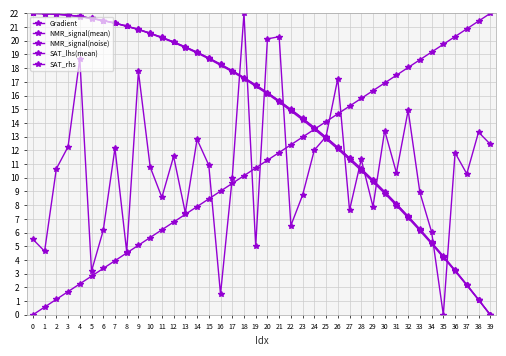

Reading left to right, what are all the values shown in this chart?

Gradient: 0.0	0.6	1.1	1.7	2.3	2.8	3.4	3.9	4.5	5.1	5.6	6.2	6.8	7.3	7.9	8.5	9.0	9.6	10.2	10.7	11.3	11.8	12.4	13.0	13.5	14.1	14.7	15.2	15.8	16.4	16.9	17.5	18.1	18.6	19.2	19.7	20.3	20.9	21.4	22.0
NMR_signal(mean): 22.0	22.0	21.9	21.9	21.8	21.6	21.5	21.3	21.1	20.8	20.5	20.2	19.9	19.5	19.1	18.7	18.2	17.7	17.2	16.7	16.1	15.5	14.9	14.2	13.5	12.8	12.1	11.3	10.5	9.7	8.9	8.0	7.1	6.1	5.2	4.2	3.2	2.1	1.1	0.0
NMR_signal(noise): 5.5	4.6	10.7	12.3	18.7	3.2	6.2	12.2	4.6	17.8	10.8	8.6	11.6	7.4	12.8	10.9	1.5	10.0	22.0	5.0	20.1	20.3	6.5	8.7	12.0	13.0	17.2	7.6	11.3	7.9	13.5	10.4	14.9	8.9	6.0	0.0	11.8	10.3	13.3	12.5
SAT_lhs(mean): 22.0	22.0	21.9	21.9	21.8	21.6	21.5	21.3	21.1	20.8	20.6	20.2	19.9	19.5	19.2	18.7	18.3	17.8	17.3	16.8	16.2	15.6	15.0	14.3	13.6	12.9	12.2	11.4	10.6	9.8	9.0	8.1	7.2	6.2	5.3	4.3	3.2	2.2	1.1	0.0
SAT_rhs: 22.0	22.0	21.9	21.9	21.8	21.6	21.5	21.3	21.1	20.8	20.6	20.2	19.9	19.6	19.2	18.7	18.3	17.8	17.3	16.8	16.2	15.6	15.0	14.3	13.7	13.0	12.2	11.5	10.7	9.8	9.0	8.1	7.2	6.2	5.3	4.3	3.3	2.2	1.1	0.0